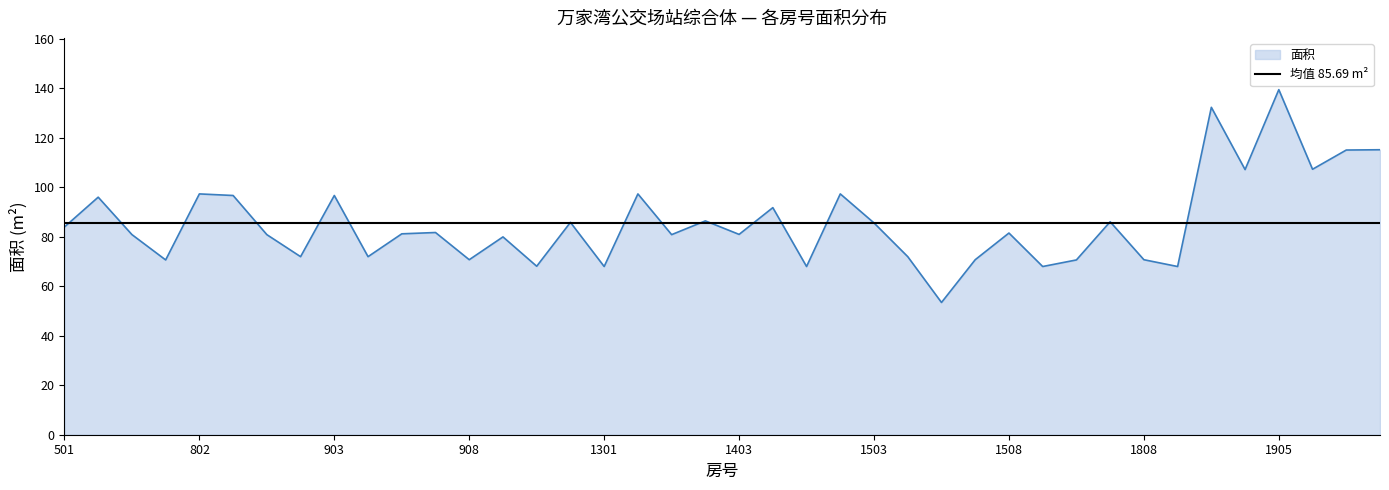

The value of 面积 at 1508 is 134.7. True or false?

False